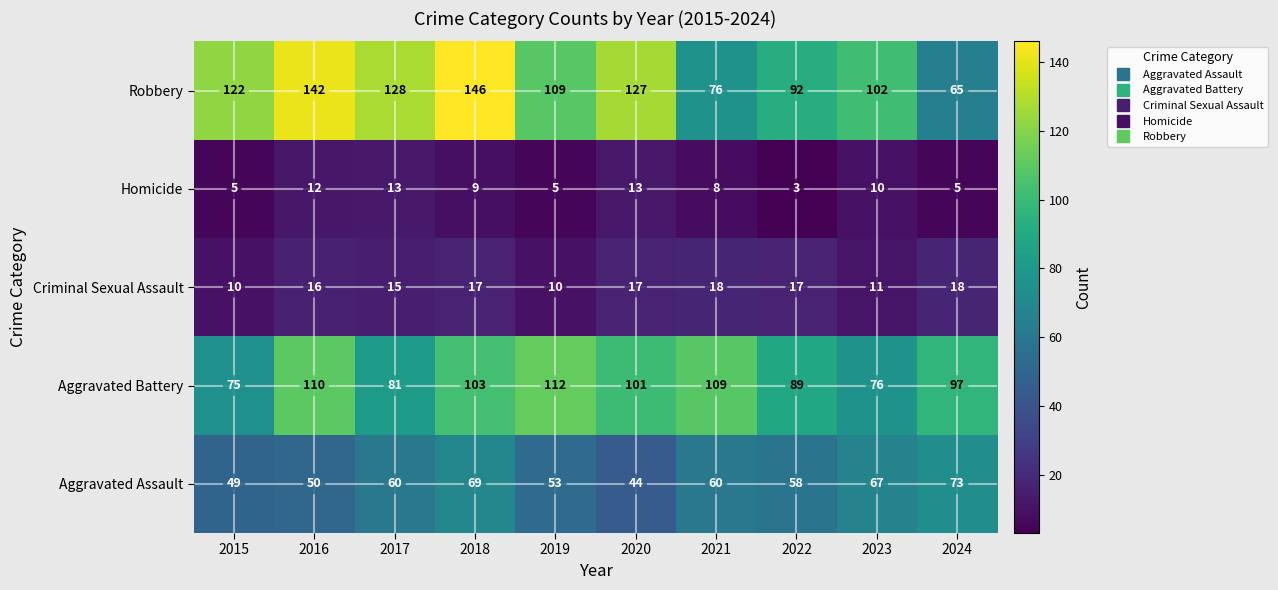

What is the approximate value of Aggravated Assault at 2023?

67